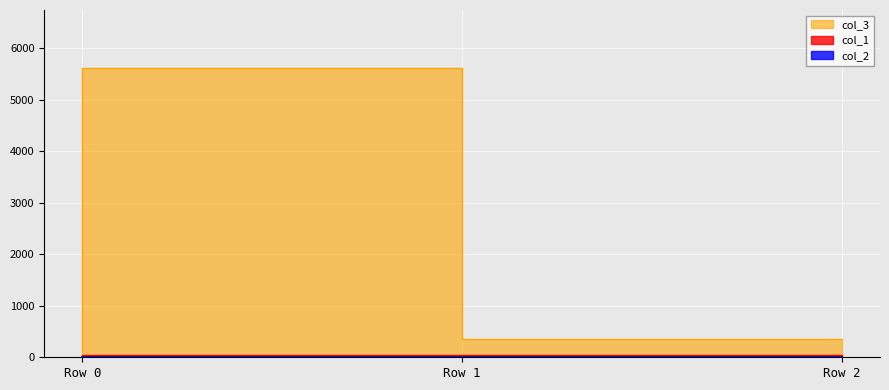

What is the difference between the col_1 values at Row 2 and Row 0?

2.3